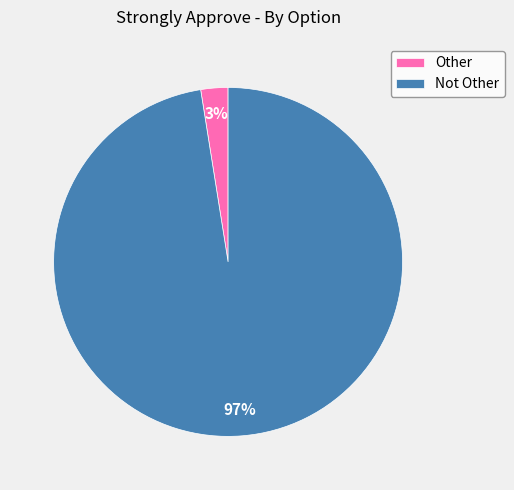

Does any single category account for the majority?

Yes